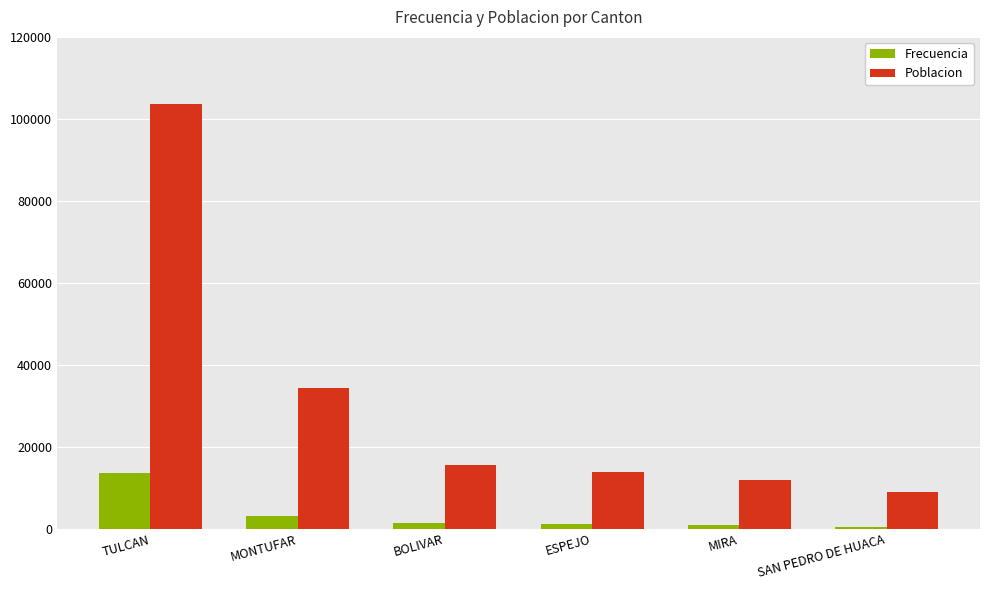

True or false: Frecuencia has a value of 391 at SAN PEDRO DE HUACA.

True